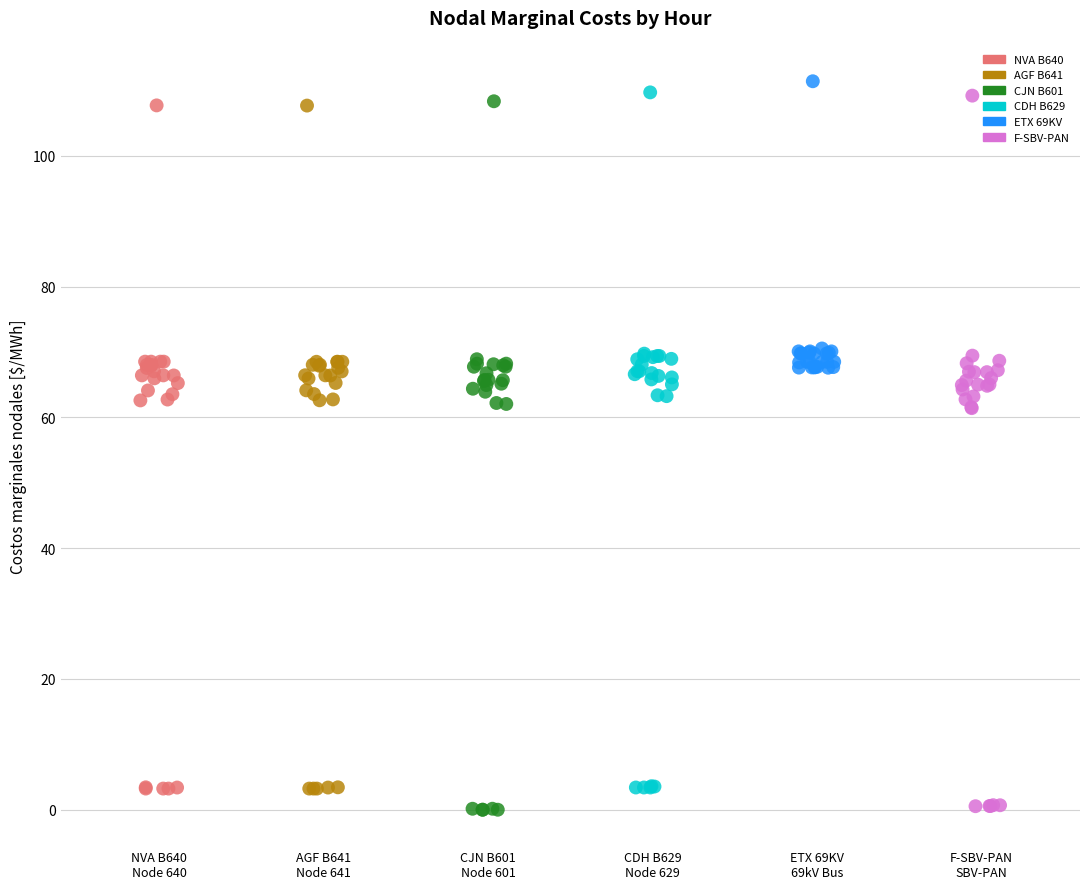

Which series has the largest Y range (max minus min)?

F-SBV-PAN